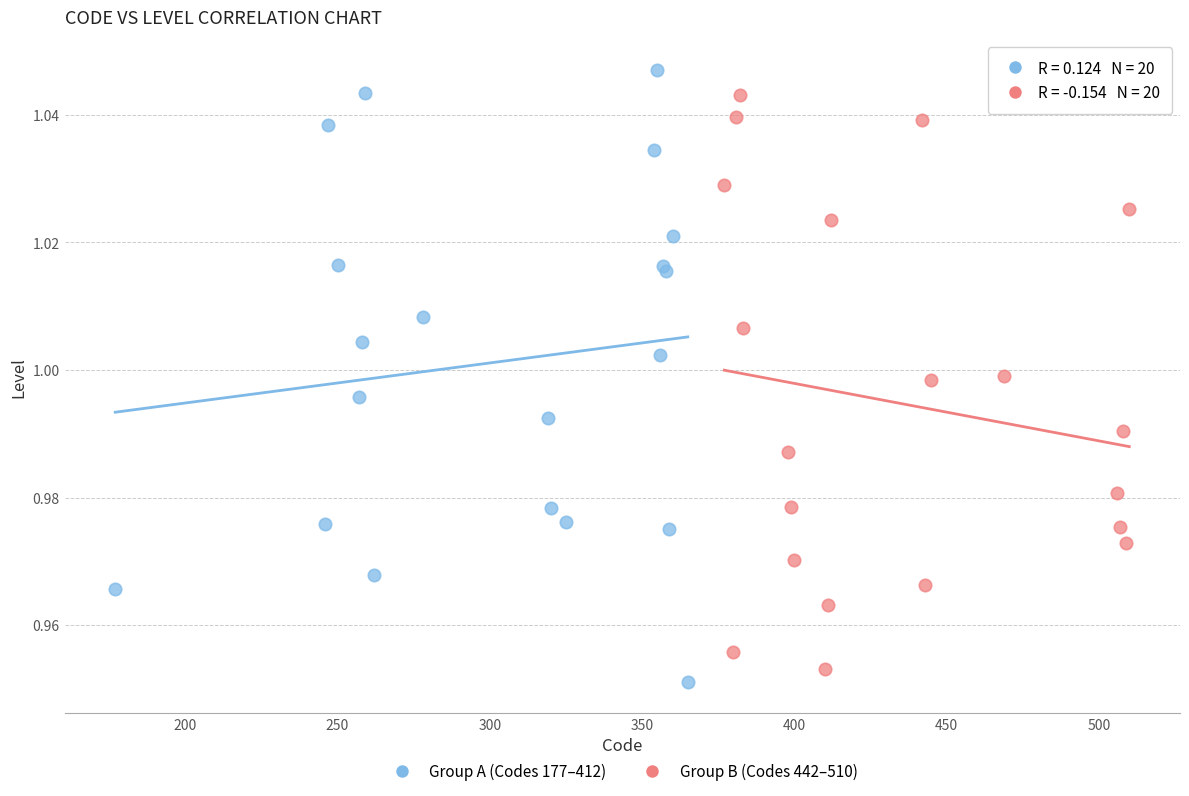

What are all the series names shown in the legend?

Group A (Codes 177–412), Group B (Codes 442–510)